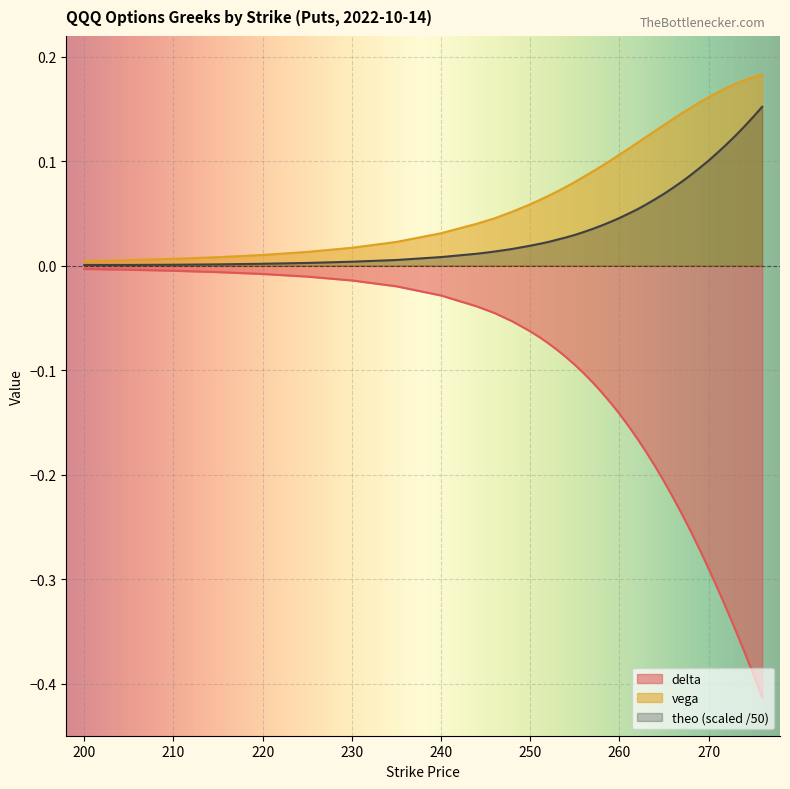

Reading right to left, what are all the values shown in this chart?

delta: 276=-0.4	275=-0.4	274=-0.4	273=-0.3	272=-0.3	271=-0.3	270=-0.3	269=-0.3	268=-0.3	267=-0.2	266=-0.2	265=-0.2	264=-0.2	263=-0.2	262=-0.2	261=-0.2	260=-0.1	259=-0.1	258=-0.1	257=-0.1	256=-0.1	255=-0.1	254=-0.1	253=-0.1	252=-0.1	251=-0.1	250=-0.1	248=-0.1	246=-0.0	245=-0.0	244=-0.0	240=-0.0	235=-0.0	230=-0.0	225=-0.0	220=-0.0	215=-0.0	210=-0.0	205=-0.0	200=-0.0
vega: 276=0.2	275=0.2	274=0.2	273=0.2	272=0.2	271=0.2	270=0.2	269=0.2	268=0.2	267=0.1	266=0.1	265=0.1	264=0.1	263=0.1	262=0.1	261=0.1	260=0.1	259=0.1	258=0.1	257=0.1	256=0.1	255=0.1	254=0.1	253=0.1	252=0.1	251=0.1	250=0.1	248=0.1	246=0.0	245=0.0	244=0.0	240=0.0	235=0.0	230=0.0	225=0.0	220=0.0	215=0.0	210=0.0	205=0.0	200=0.0
theo: 276=0.2	275=0.1	274=0.1	273=0.1	272=0.1	271=0.1	270=0.1	269=0.1	268=0.1	267=0.1	266=0.1	265=0.1	264=0.1	263=0.1	262=0.1	261=0.0	260=0.0	259=0.0	258=0.0	257=0.0	256=0.0	255=0.0	254=0.0	253=0.0	252=0.0	251=0.0	250=0.0	248=0.0	246=0.0	245=0.0	244=0.0	240=0.0	235=0.0	230=0.0	225=0.0	220=0.0	215=0.0	210=0.0	205=0.0	200=0.0